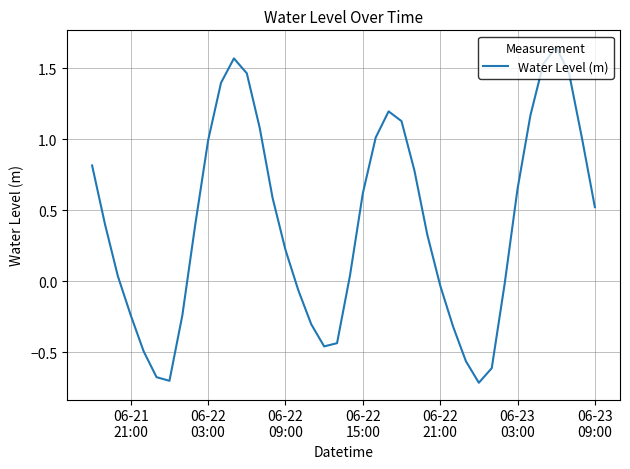

What is the minimum value shown in the chart?

-0.7